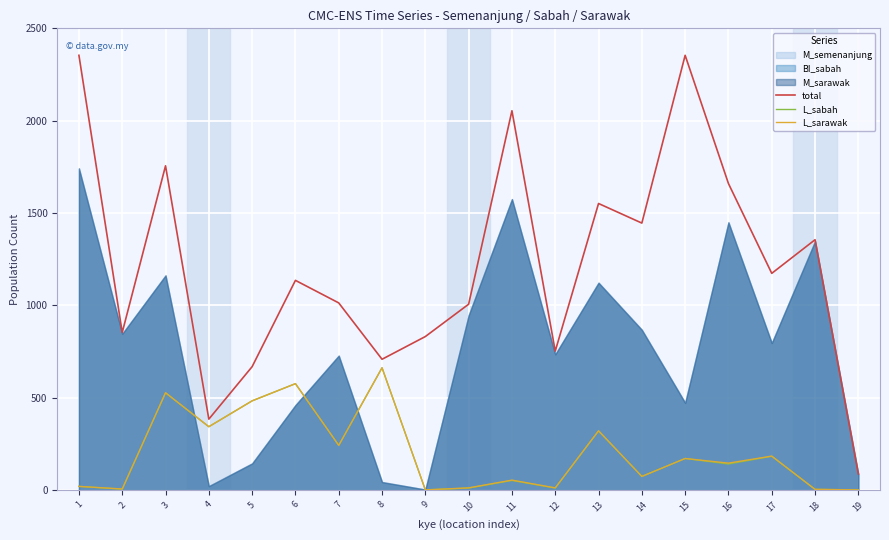

What is the value of the L_sabah point at the 2nd from the left?

6